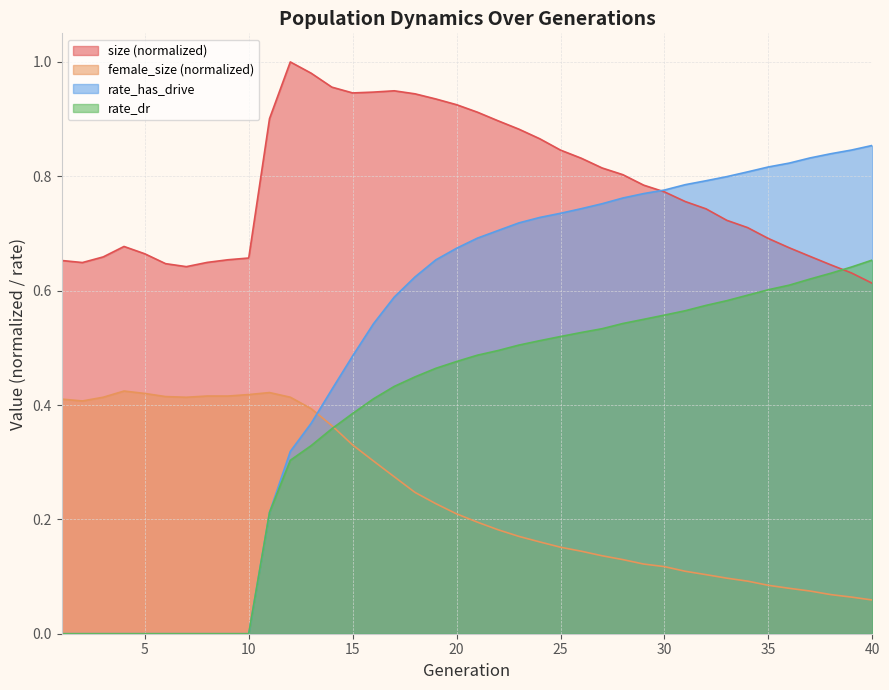

How many interior local valleys does the female_size series have?

3